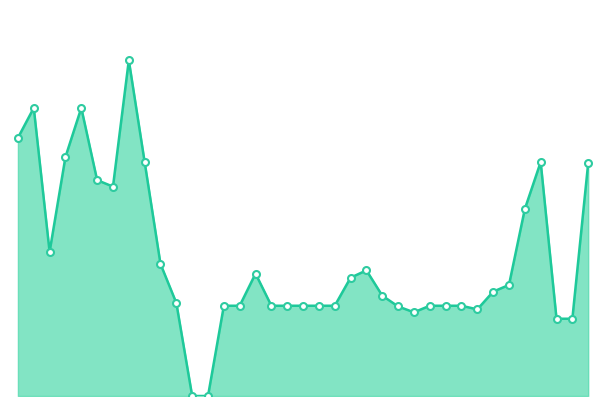

Is this an area chart (filled region under the line)?

Yes